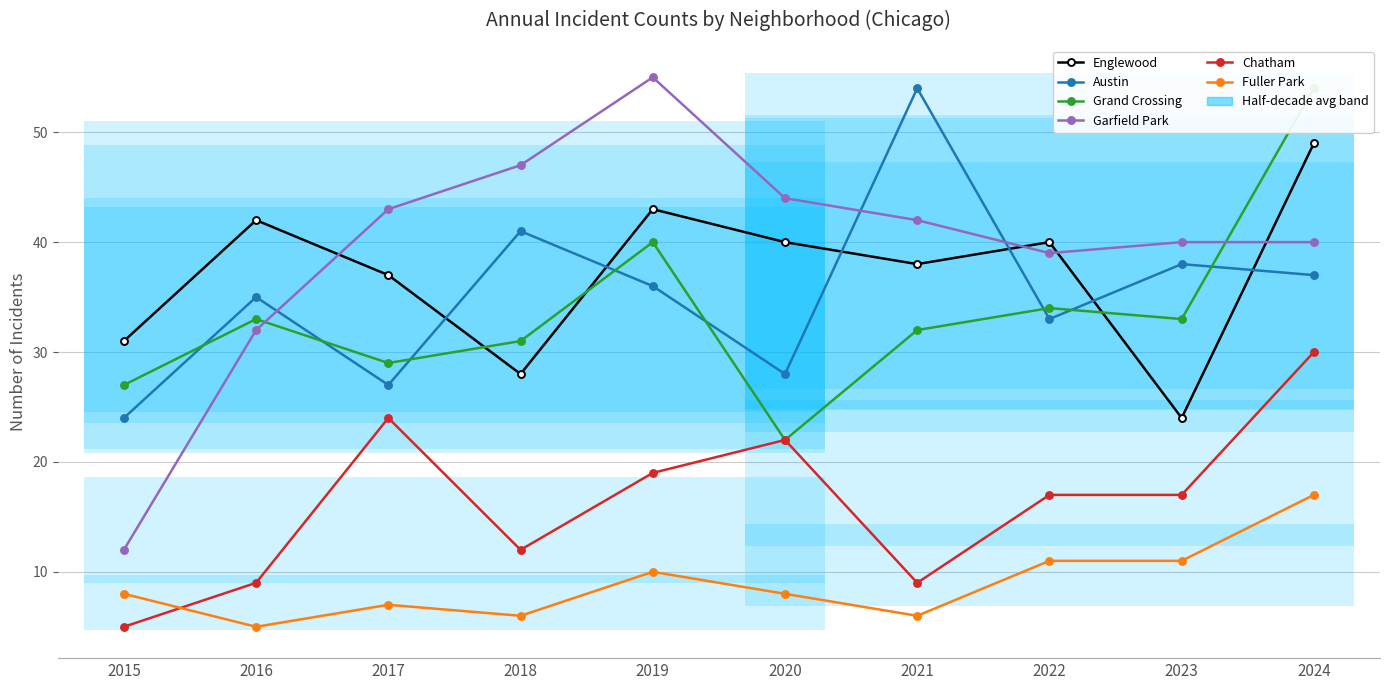

At which label does Austin reach its minimum?

2015